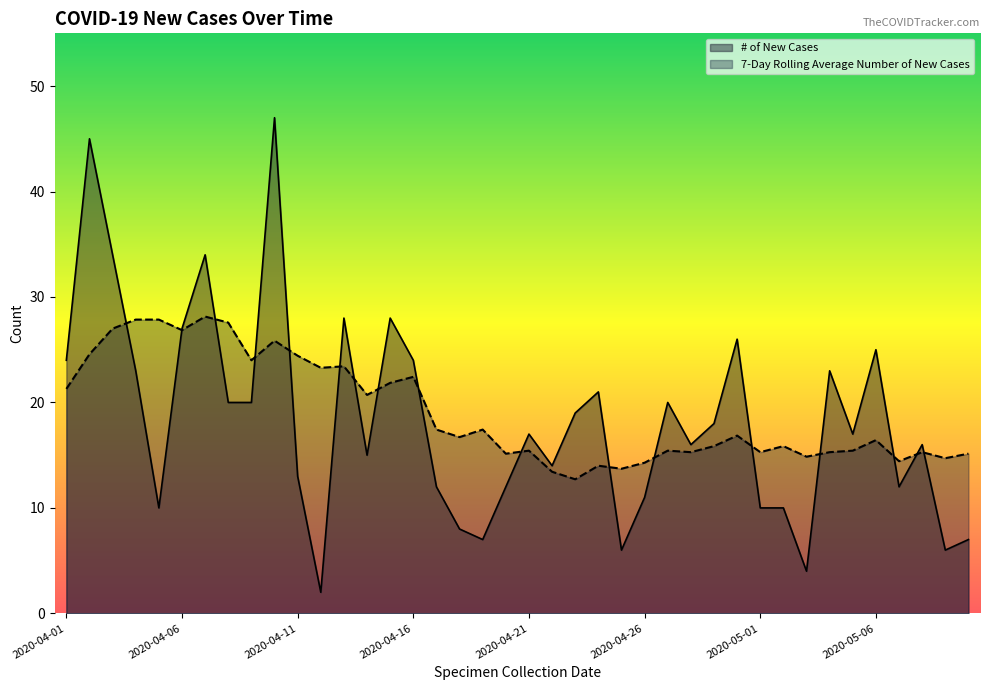

Does the chart have visible grid lines?

No